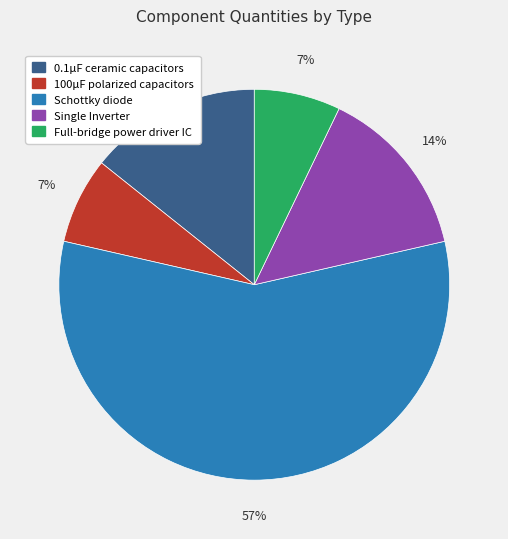

Is the sum of 0.1µF ceramic capacitors and Full-bridge power driver IC greater than half?

No